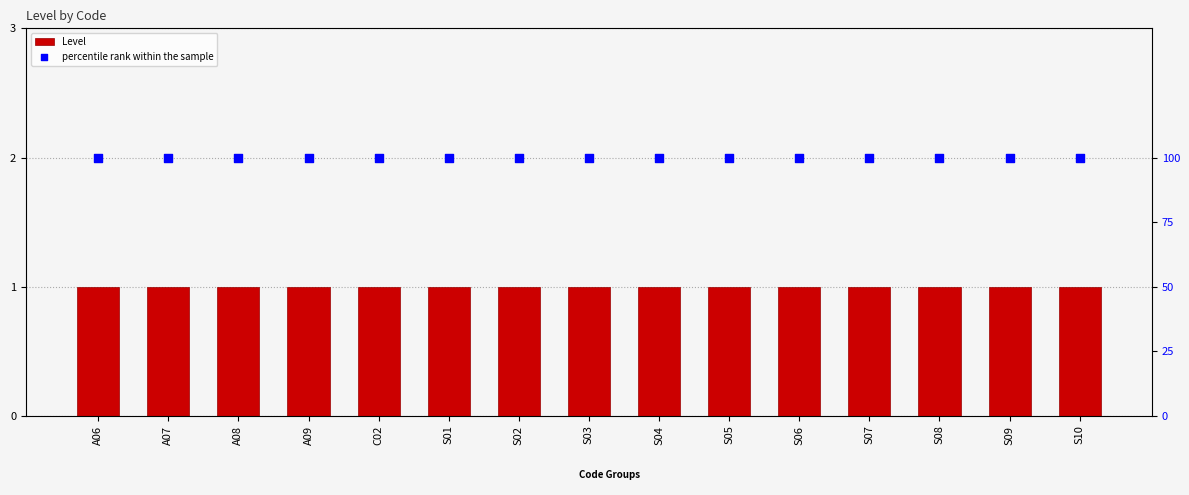

Which series has the widest spread of Y values?

Level